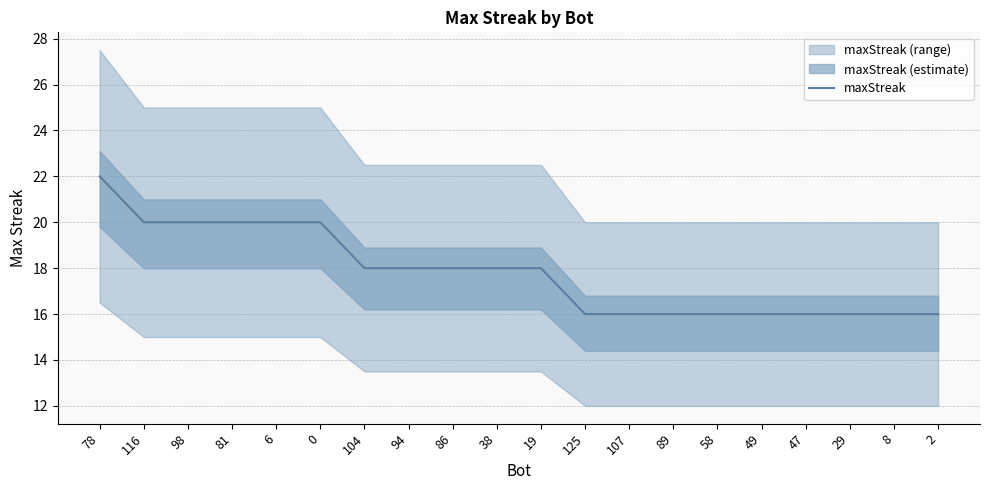

Is it true that the value at 104 is 18?

True